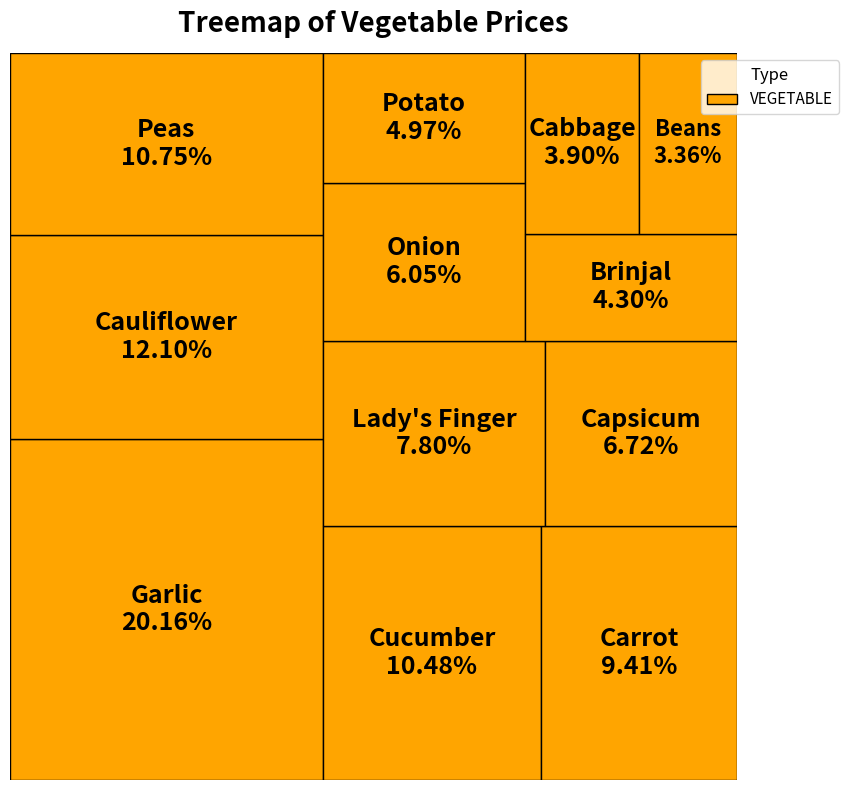

True or false: Beans accounts for 1% of the total.

False